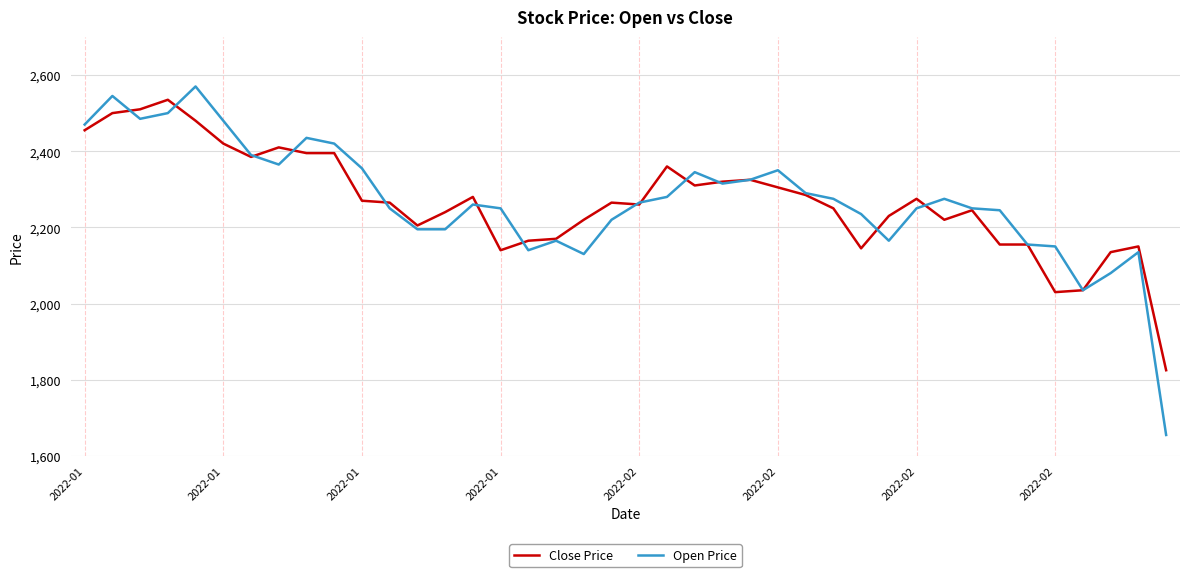

What is the minimum value for Open Price?

1655